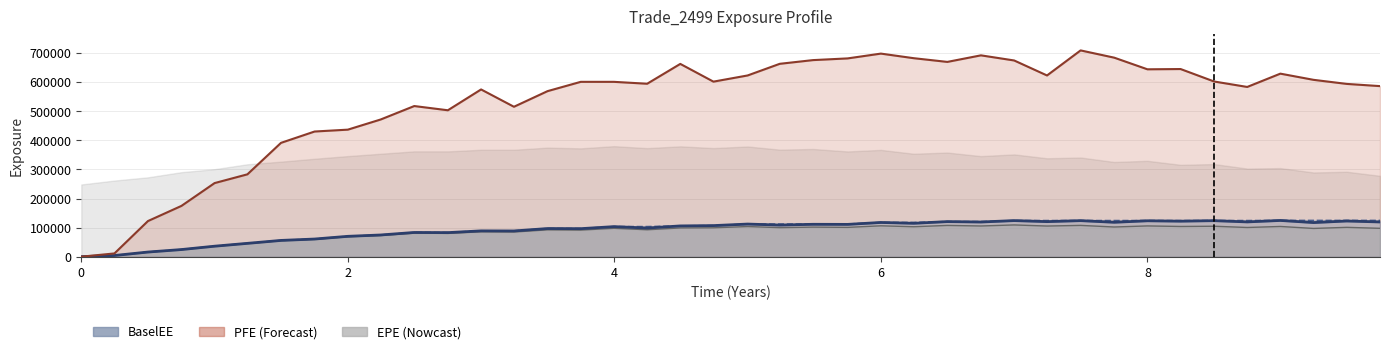

True or false: PFE line and BaselEE line intersect in this chart.

False